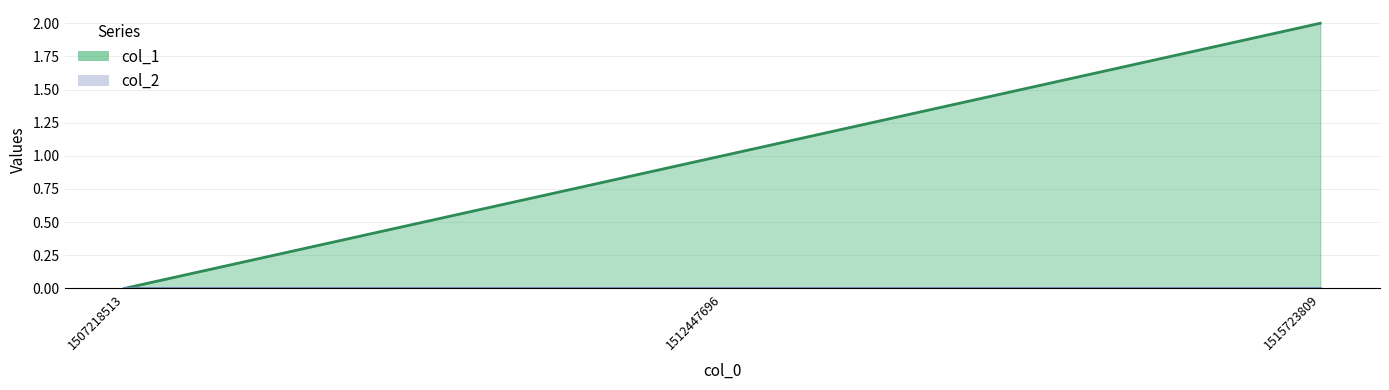

Read the value at 1512447696.

1